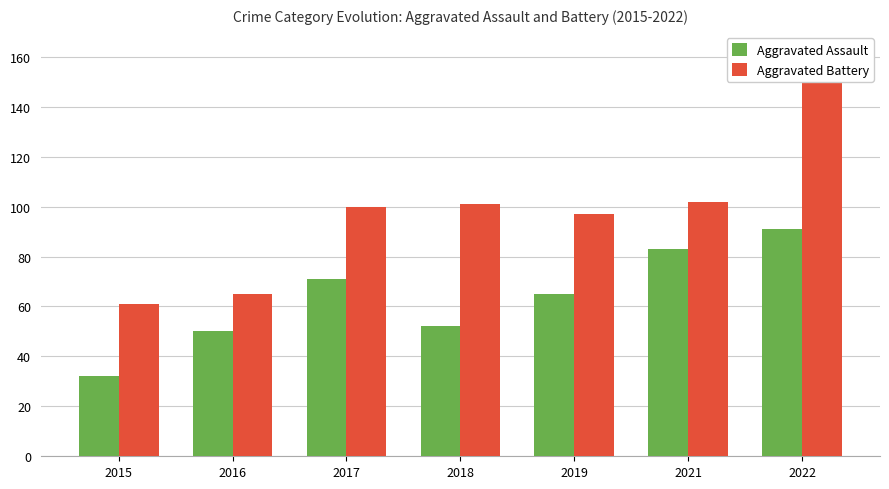

What is the value of the Aggravated Battery bar at the 3rd from the left?

100